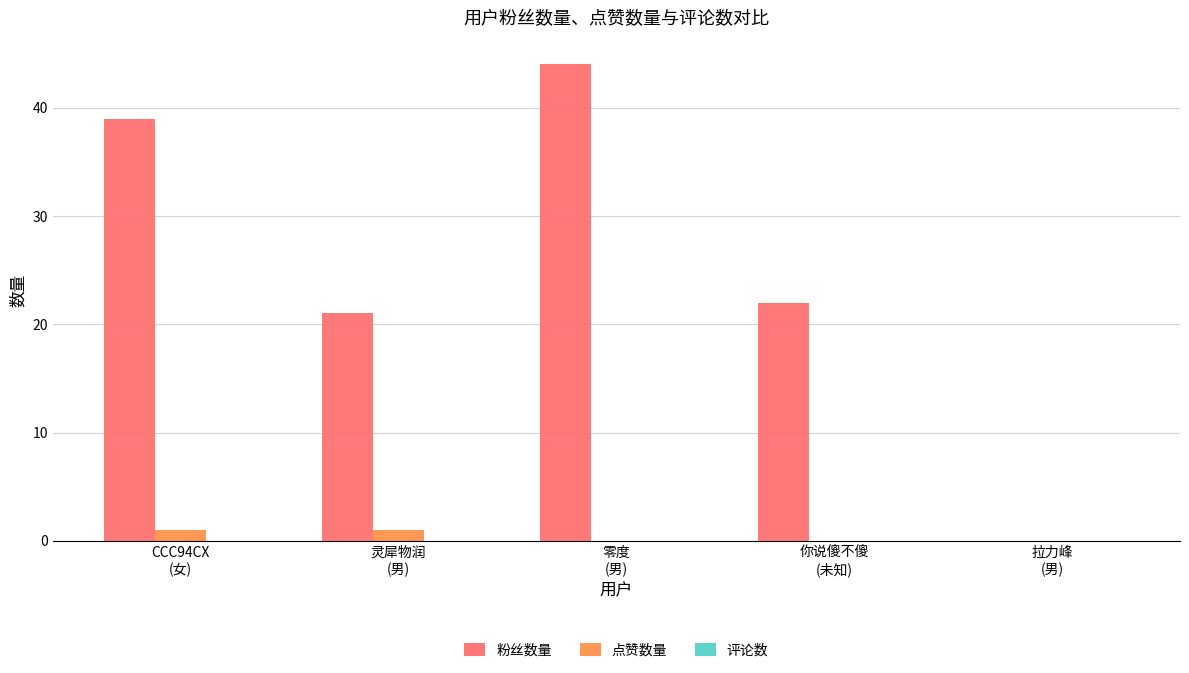

What is the maximum value for 粉丝数量?

44